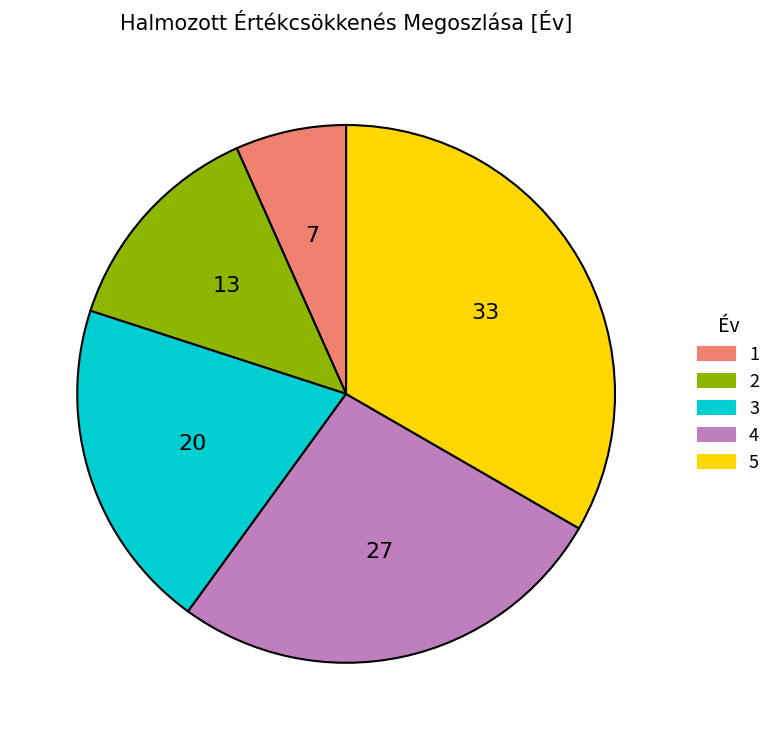

Do 4 and 3 together represent more than half of the pie?

No